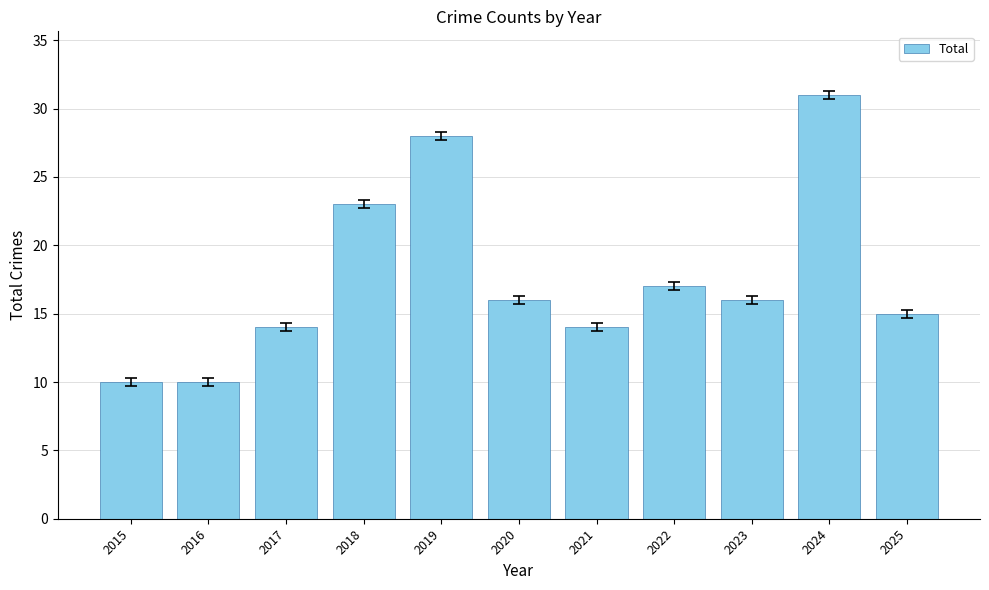

Which has a higher value, 2022 or 2018?

2018